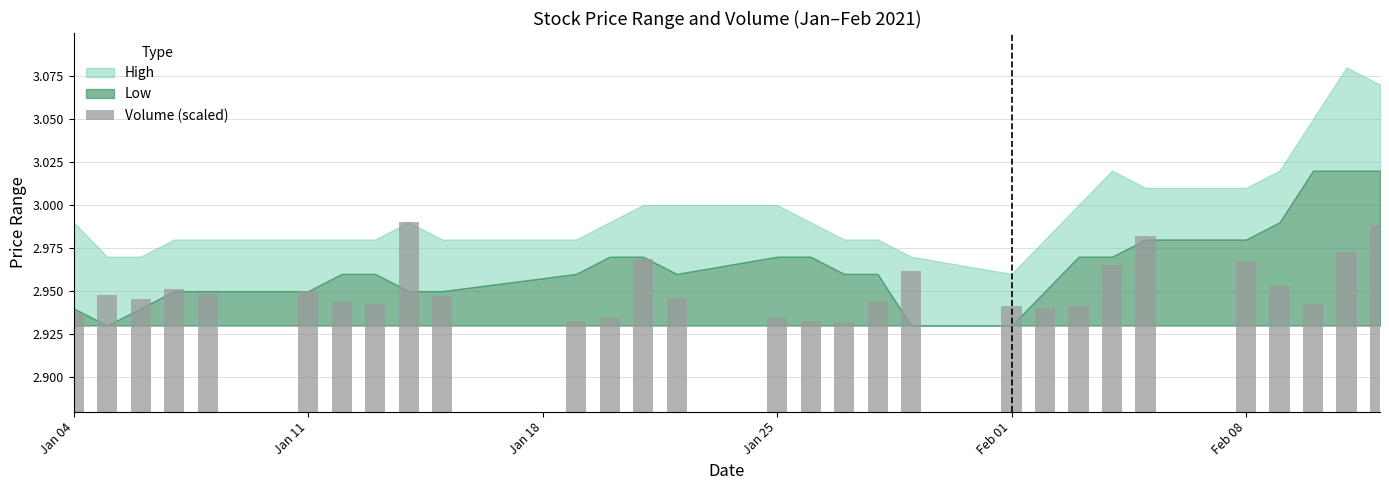

How many values are between 2 and 3?

29